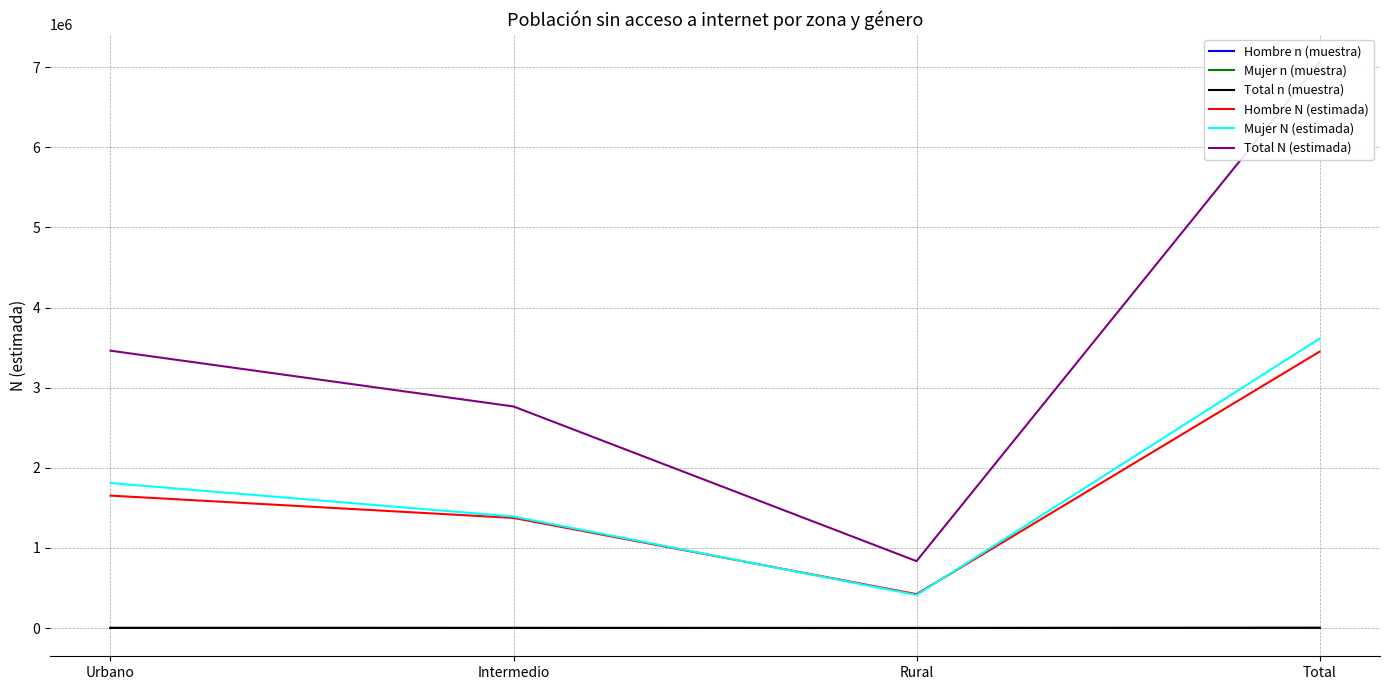

What position from the left is Rural?

3